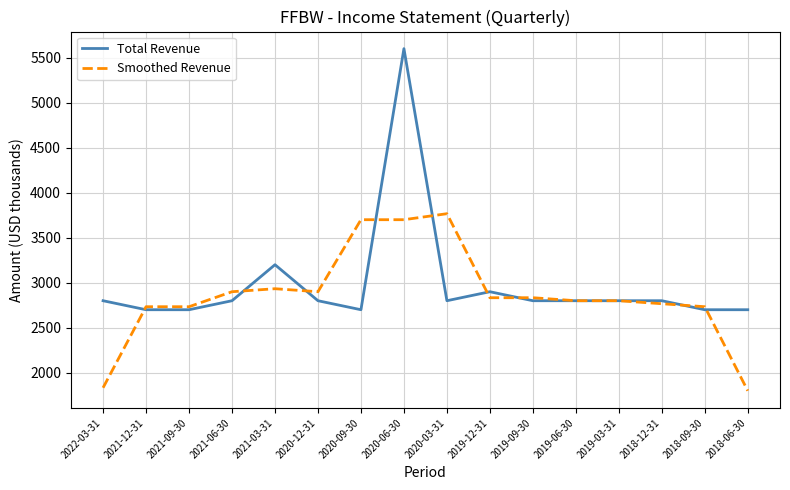

At which label is Total Revenue closest to 4150?

2021-03-31